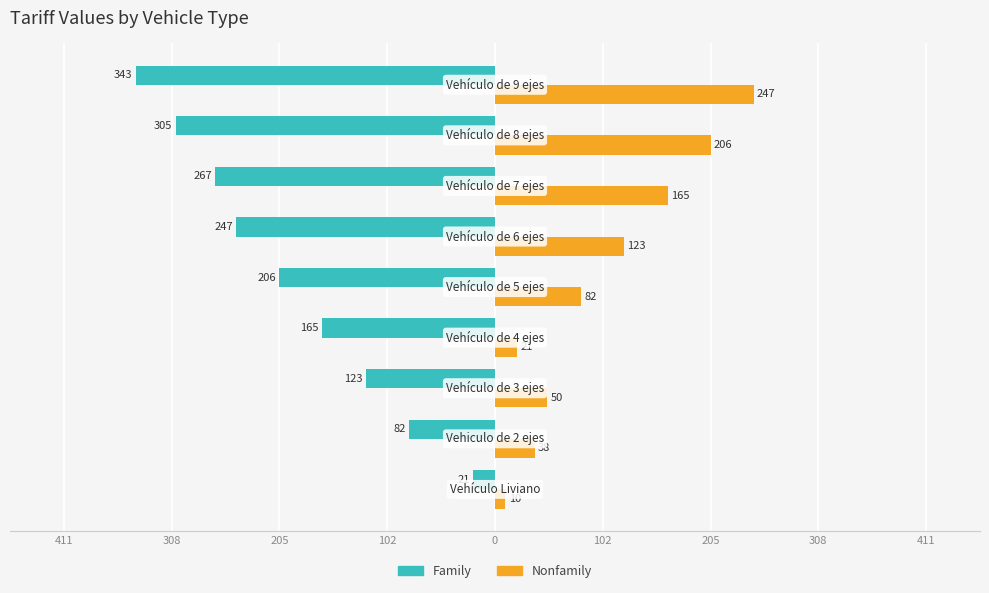

What are all the series names shown in the legend?

Family, Nonfamily